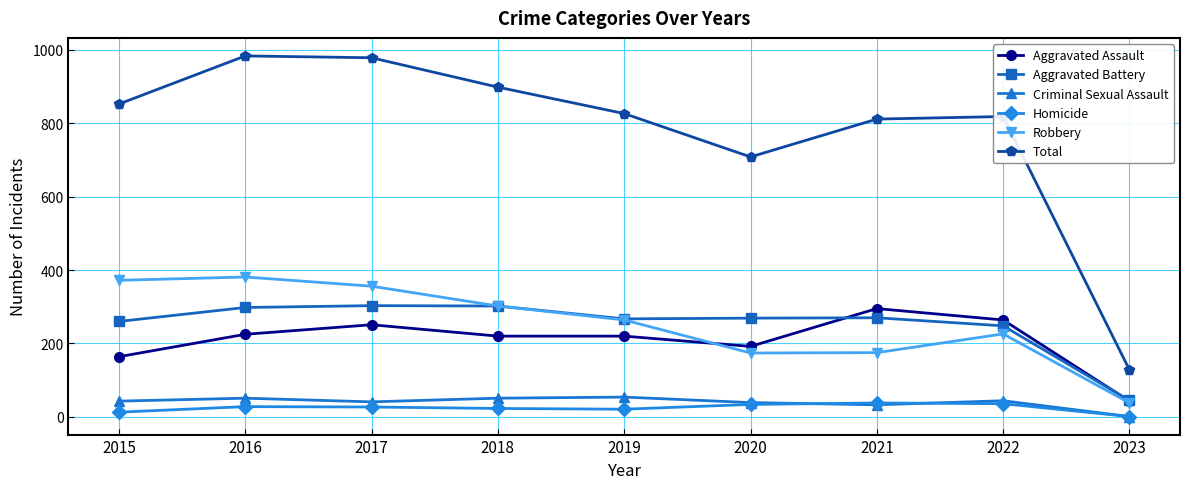

What is the approximate value of Robbery at 2023, to the nearest 5?

40